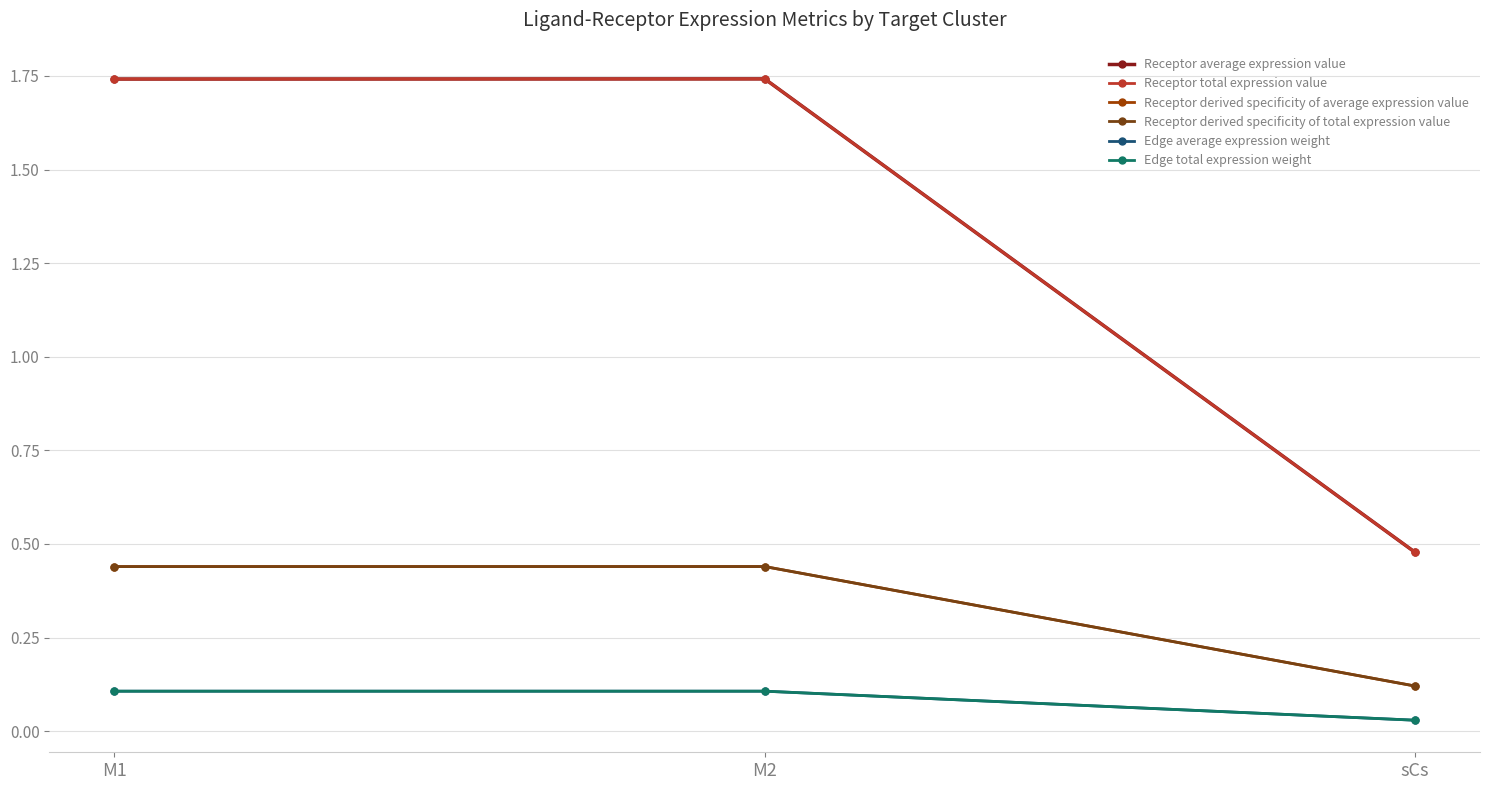

What is the difference between the maximum and minimum values in the Edge average expression weight series?

0.1